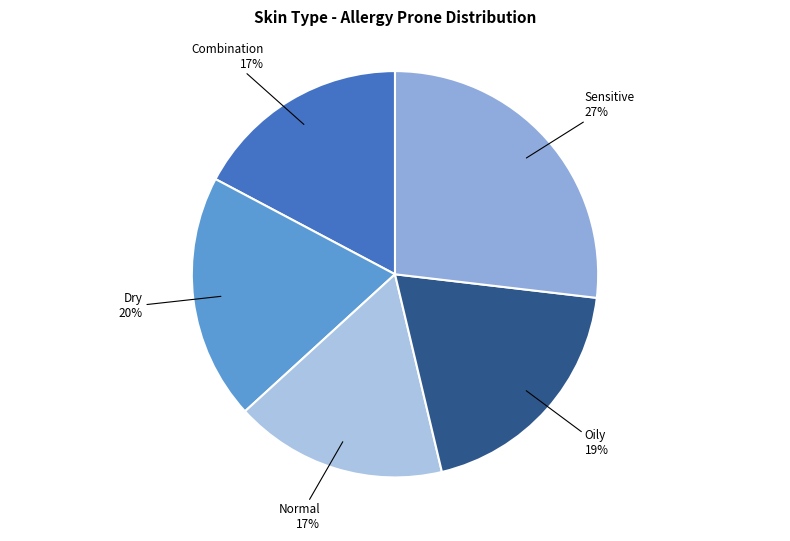

Rank the categories by value from lowest to highest.

Normal, Combination, Oily, Dry, Sensitive